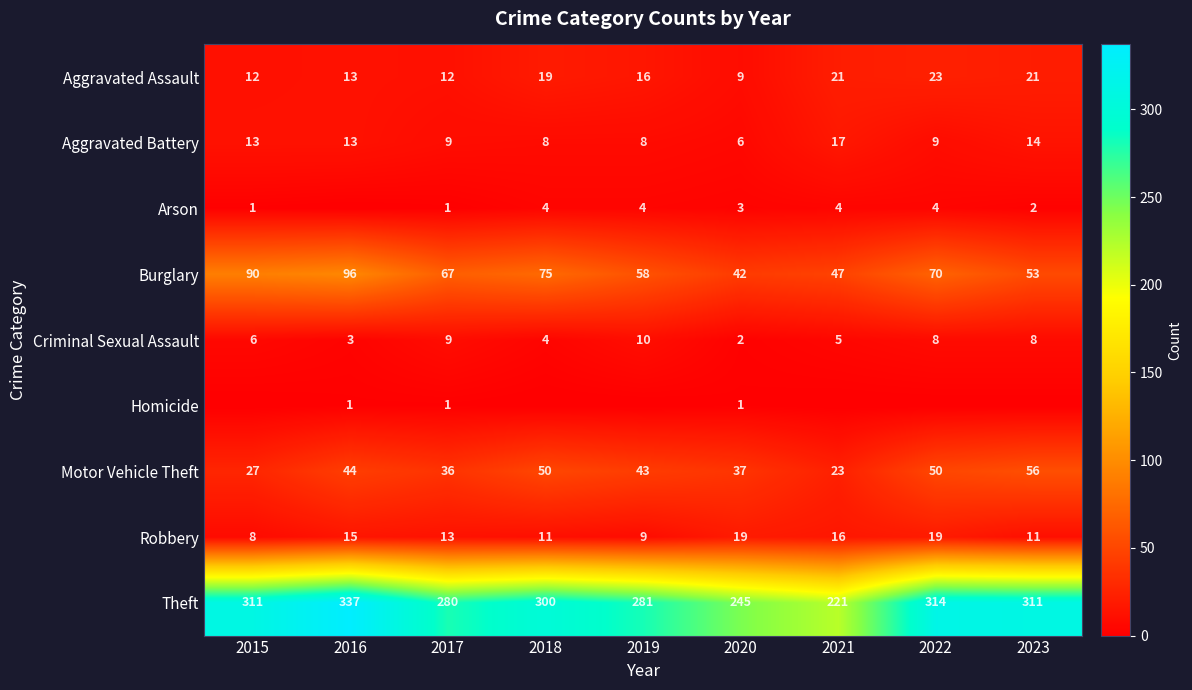

Read the Criminal Sexual Assault value at 2020.

2